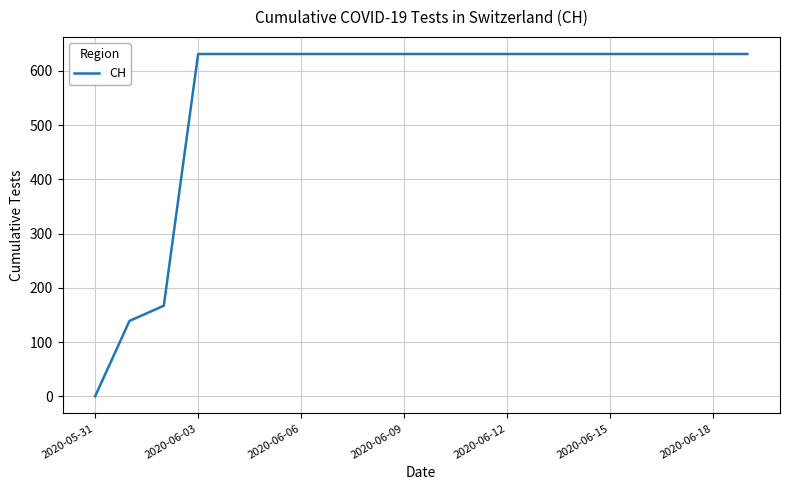

What is the maximum value shown in the chart?

631